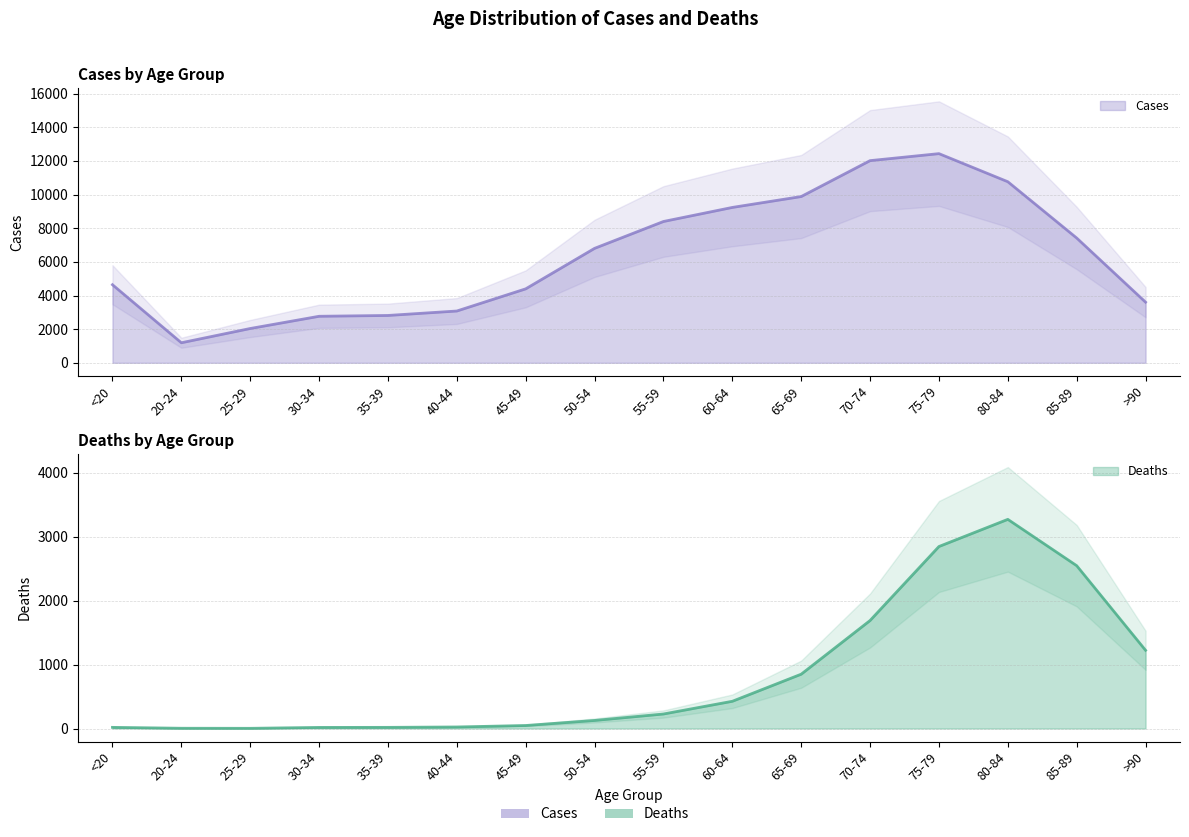

At which label does Cases reach its minimum?

20-24